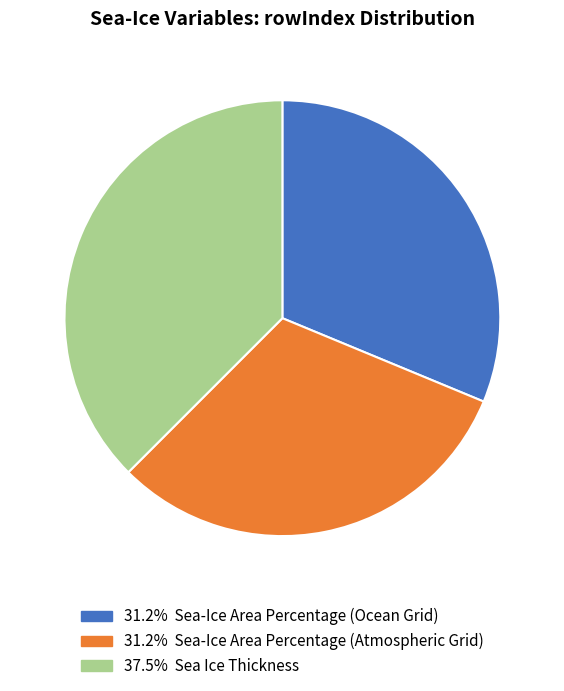

Is there a majority slice in this chart?

No